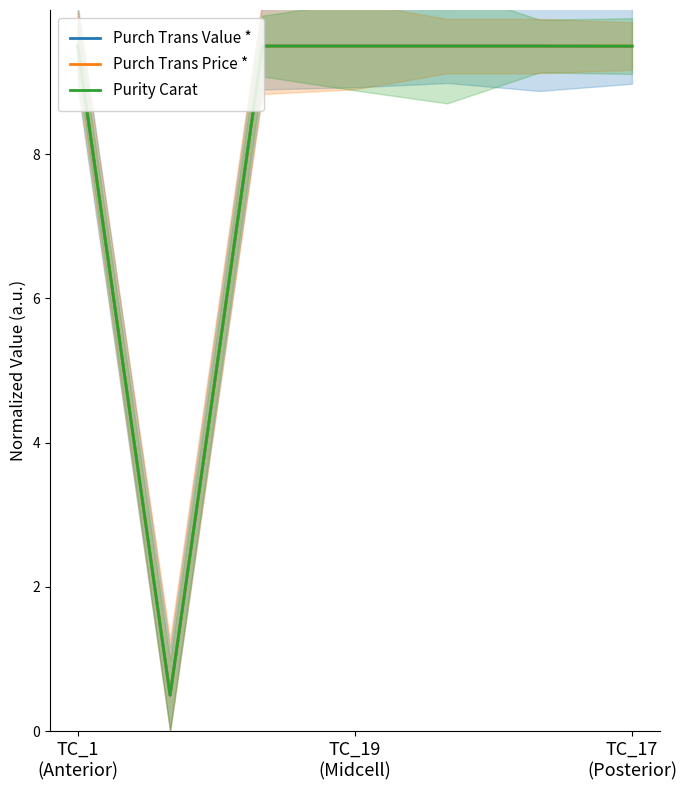

Is the value of Purch Trans Price * at 5 greater than the value of Purity Carat at 3?

No